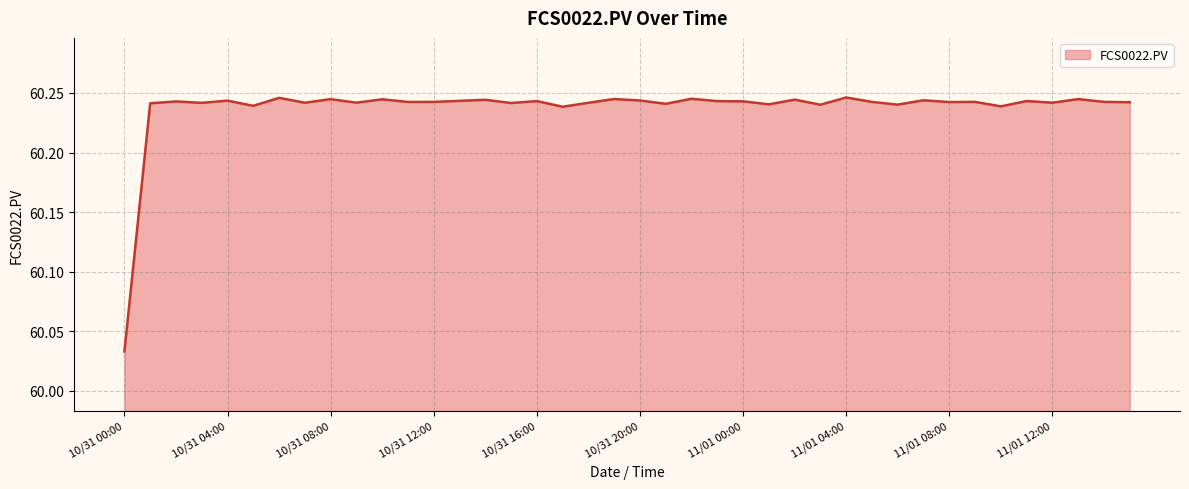

Where is the first local minimum?

10/31 03:00